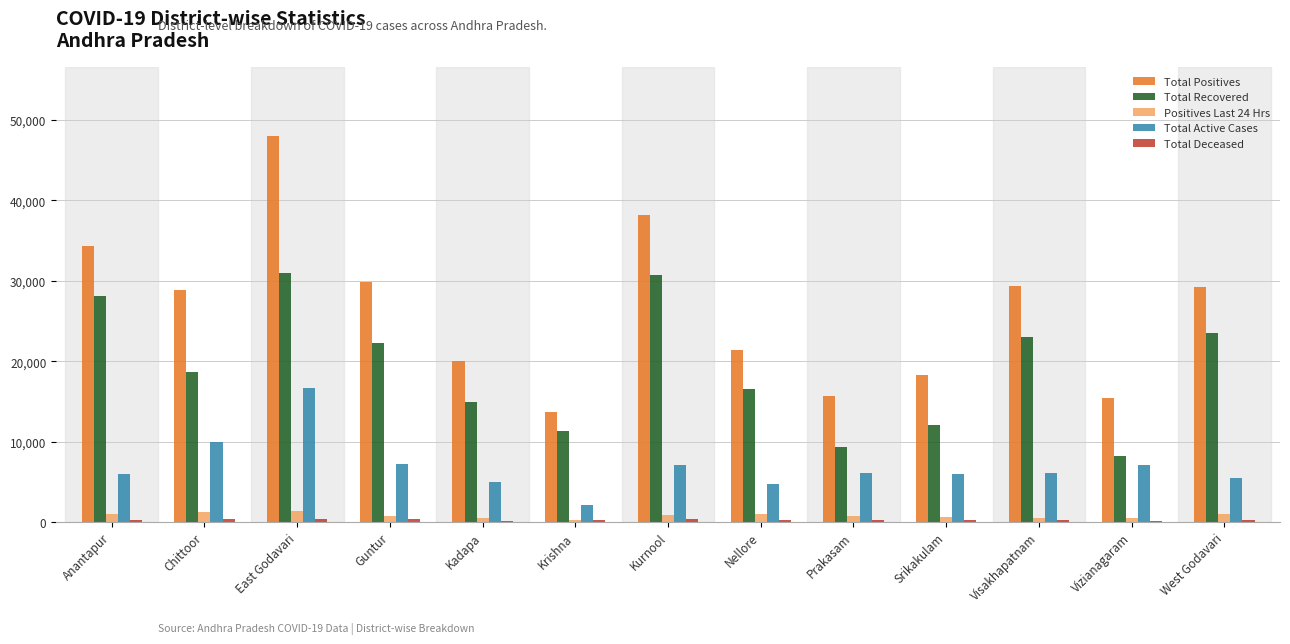

What is the total value across all series at Srikakulam?

37105